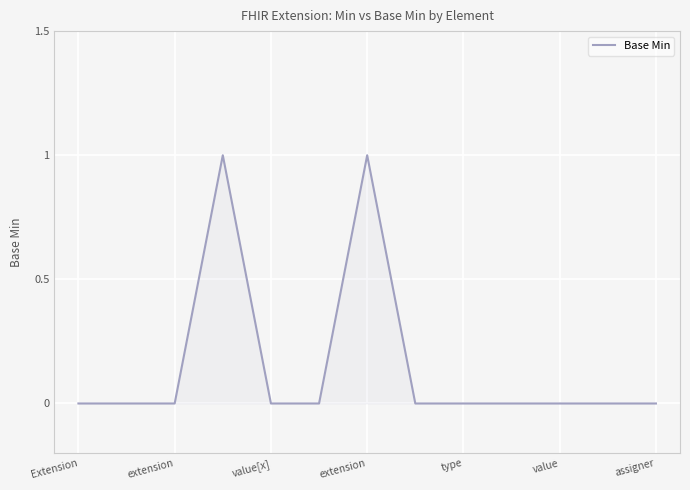

How many lines are shown in the chart?

1